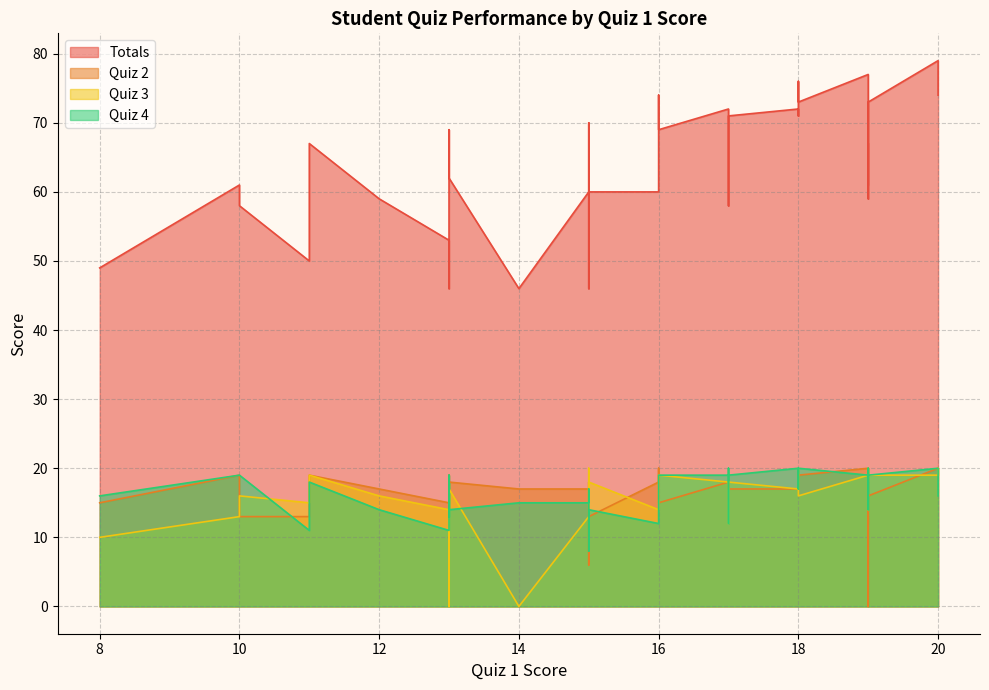

The value of Totals at 18 is 72. True or false?

True